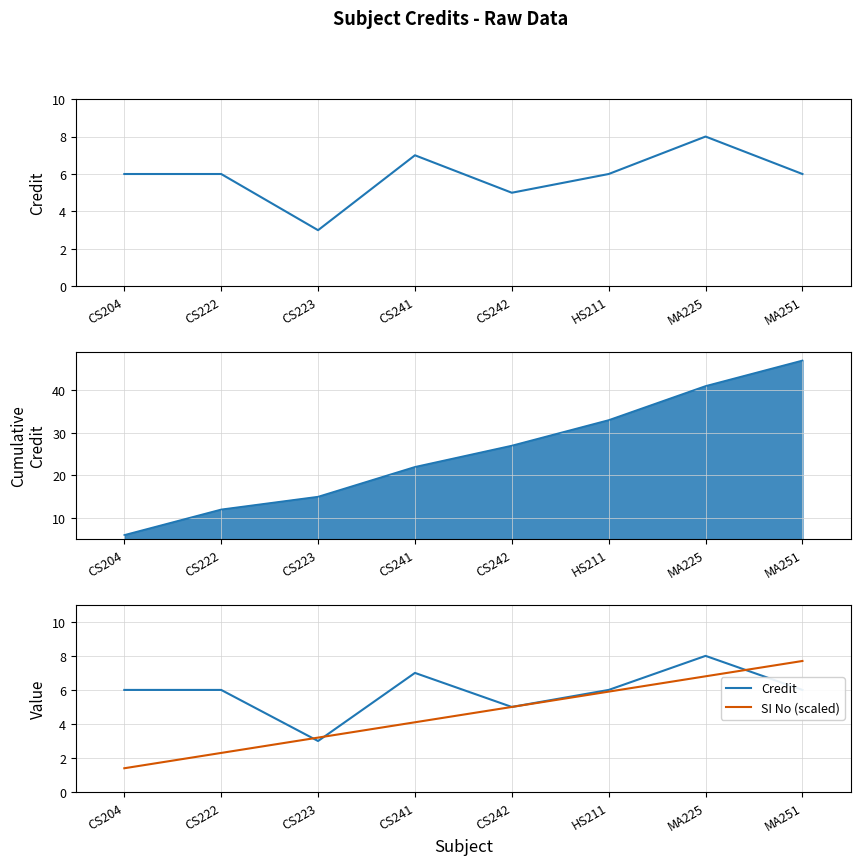

What is the spread (max minus min) of values at CS204?

4.6